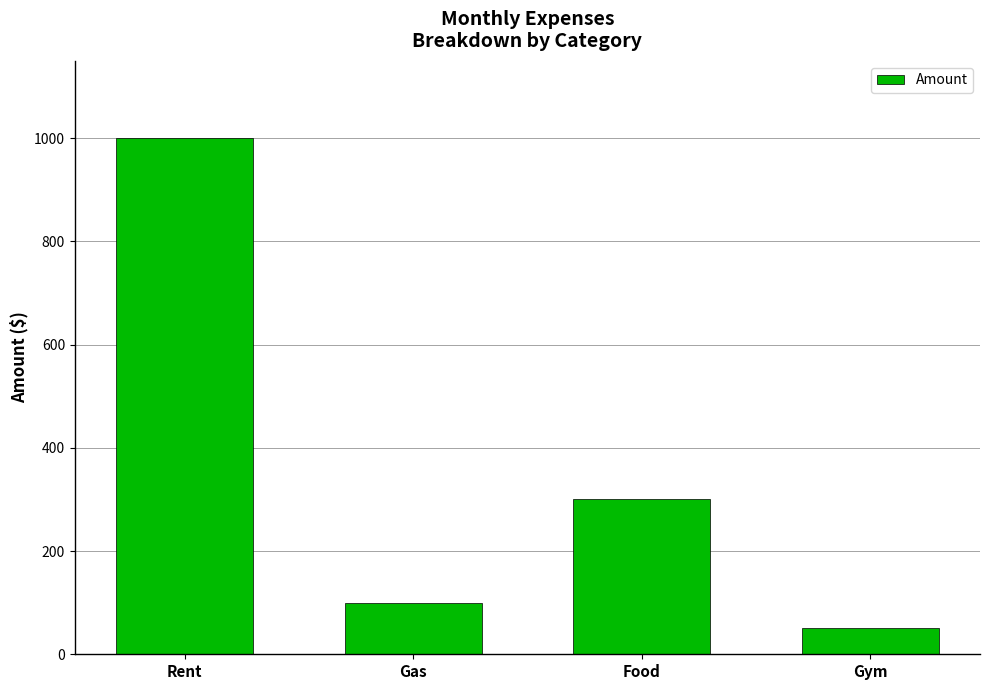

Rank the categories by value from highest to lowest.

Rent, Food, Gas, Gym